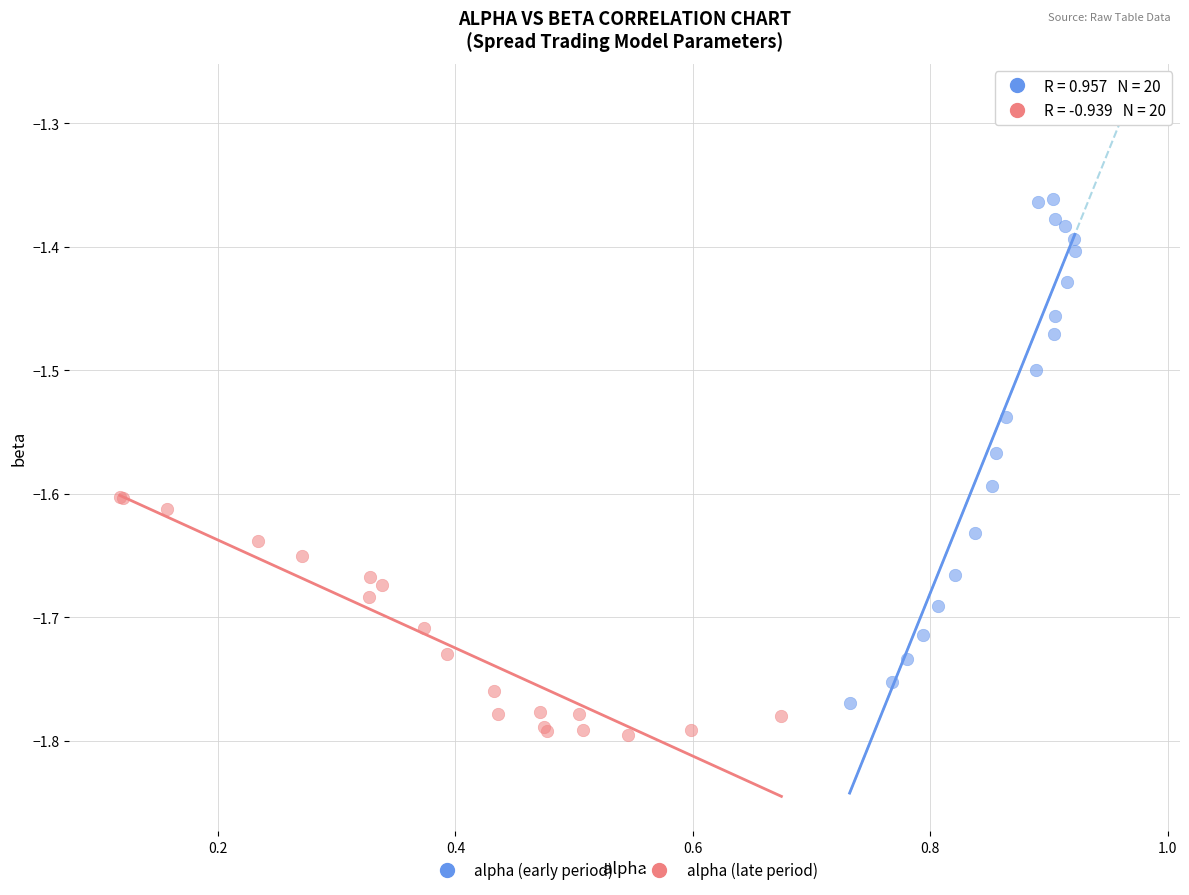

Which series contains the highest Y value?

alpha (early period)